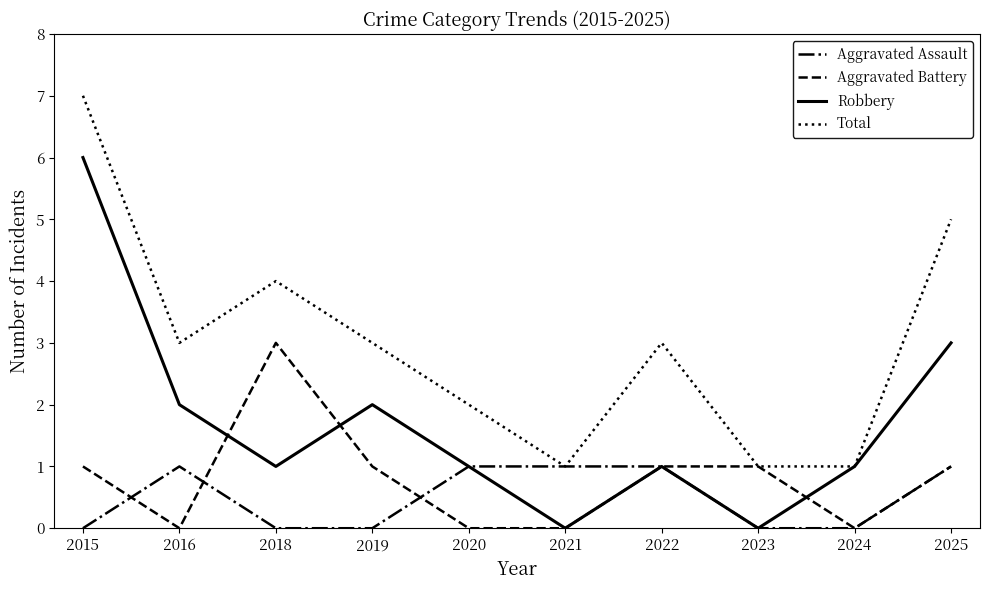

What is the spread (max minus min) of values at 2022?

2